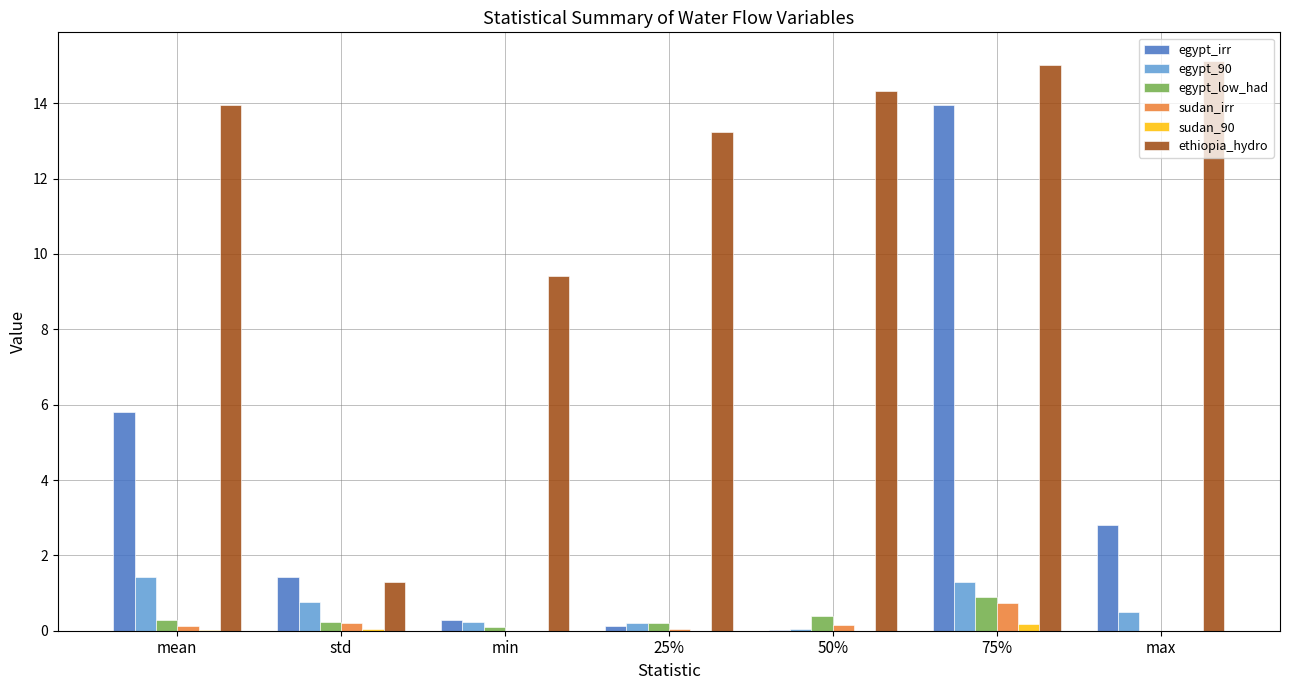

Between mean and std, which series saw the biggest shift?

ethiopia_hydro